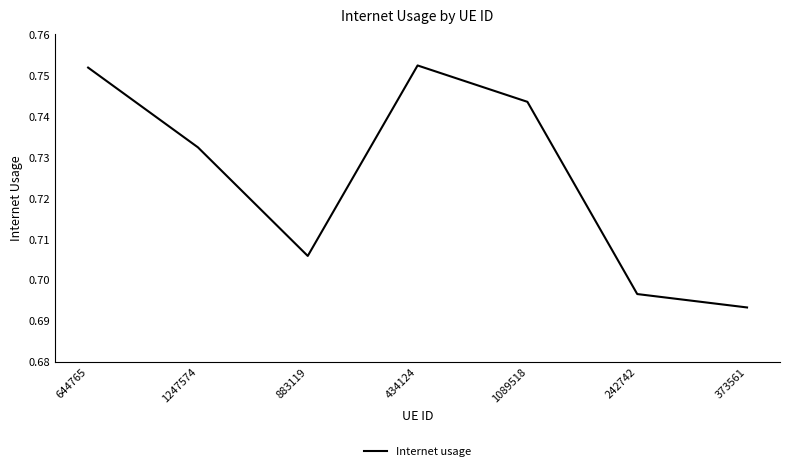

Does the chart display data point markers on the line(s)?

No